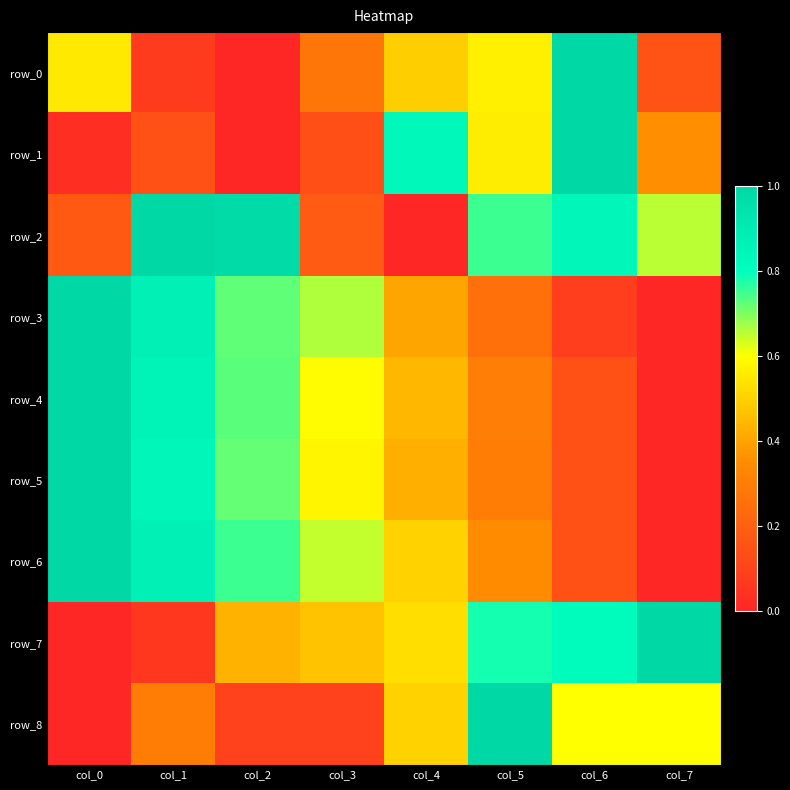

Reading left to right, transcribe all the data shown in this chart.

row_0: col_0=0.6	col_1=0.1	col_2=0.0	col_3=0.3	col_4=0.5	col_5=0.6	col_6=1.0	col_7=0.2
row_1: col_0=0.0	col_1=0.1	col_2=0.0	col_3=0.1	col_4=0.8	col_5=0.6	col_6=1.0	col_7=0.4
row_2: col_0=0.2	col_1=1.0	col_2=1.0	col_3=0.2	col_4=0.0	col_5=0.8	col_6=0.8	col_7=0.7
row_3: col_0=1.0	col_1=0.9	col_2=0.7	col_3=0.7	col_4=0.4	col_5=0.3	col_6=0.1	col_7=0.0
row_4: col_0=1.0	col_1=0.9	col_2=0.7	col_3=0.6	col_4=0.4	col_5=0.3	col_6=0.2	col_7=0.0
row_5: col_0=1.0	col_1=0.8	col_2=0.7	col_3=0.6	col_4=0.4	col_5=0.3	col_6=0.2	col_7=0.0
row_6: col_0=1.0	col_1=0.9	col_2=0.8	col_3=0.6	col_4=0.5	col_5=0.4	col_6=0.1	col_7=0.0
row_7: col_0=0.0	col_1=0.1	col_2=0.4	col_3=0.5	col_4=0.5	col_5=0.8	col_6=0.8	col_7=1.0
row_8: col_0=0.0	col_1=0.3	col_2=0.1	col_3=0.1	col_4=0.5	col_5=1.0	col_6=0.6	col_7=0.6